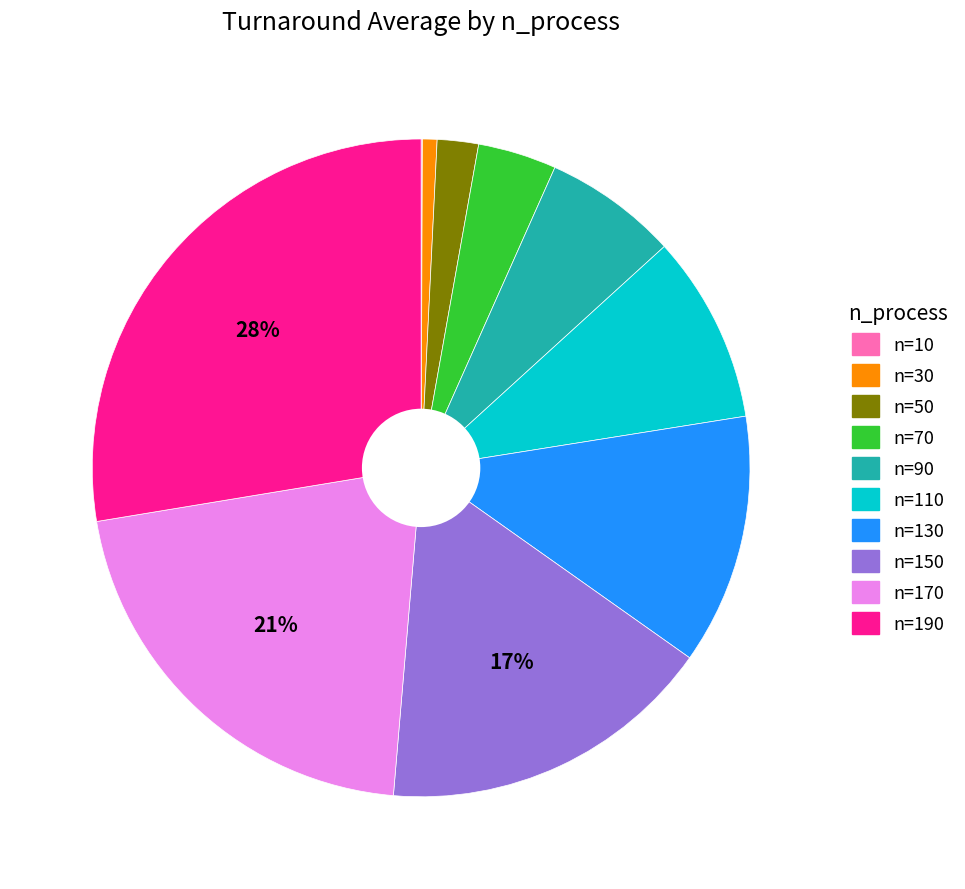

Is there a majority slice in this chart?

No